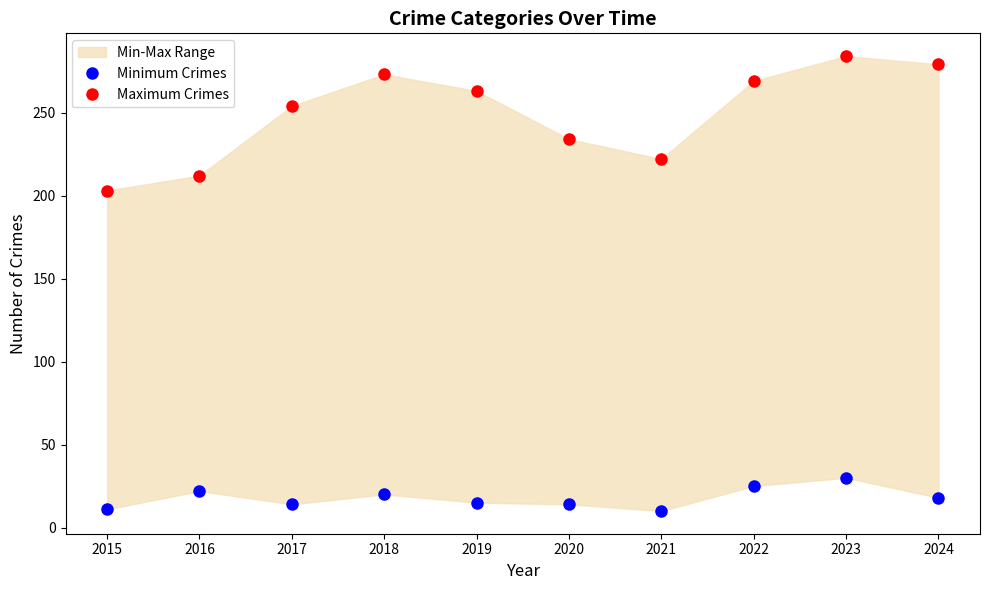

Reading left to right, transcribe all the data shown in this chart.

Minimum Crimes: 11	22	14	20	15	14	10	25	30	18
Maximum Crimes: 203	212	254	273	263	234	222	269	284	279